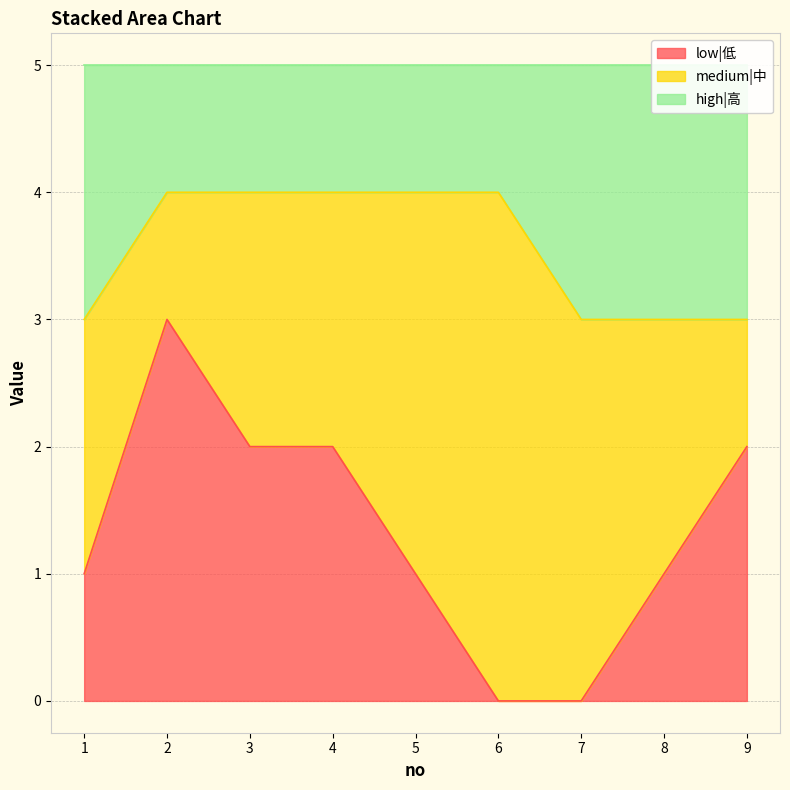

Count the low|低 values in the range 1 to 2.

6